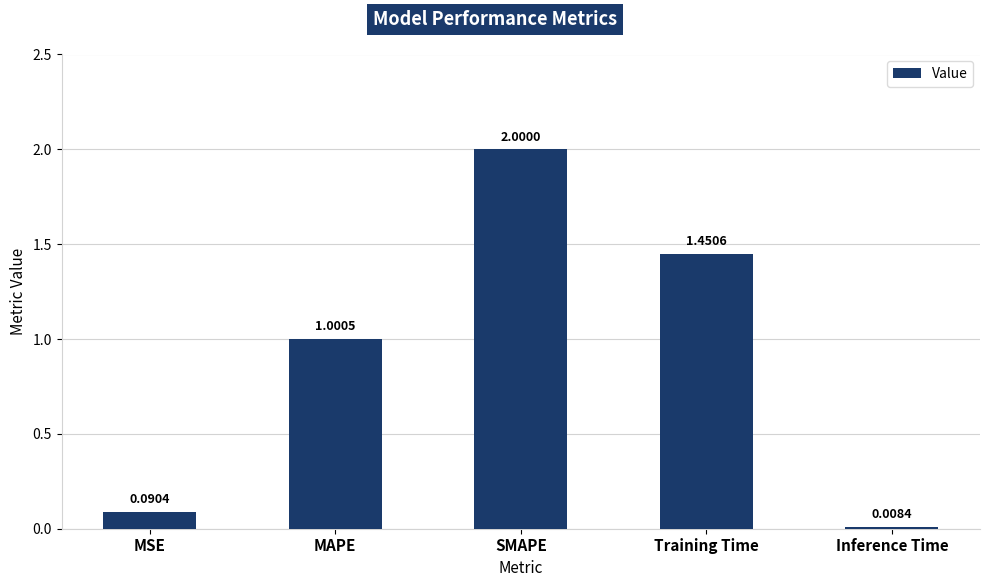

What is the label of the 5th bar from the right?

MSE